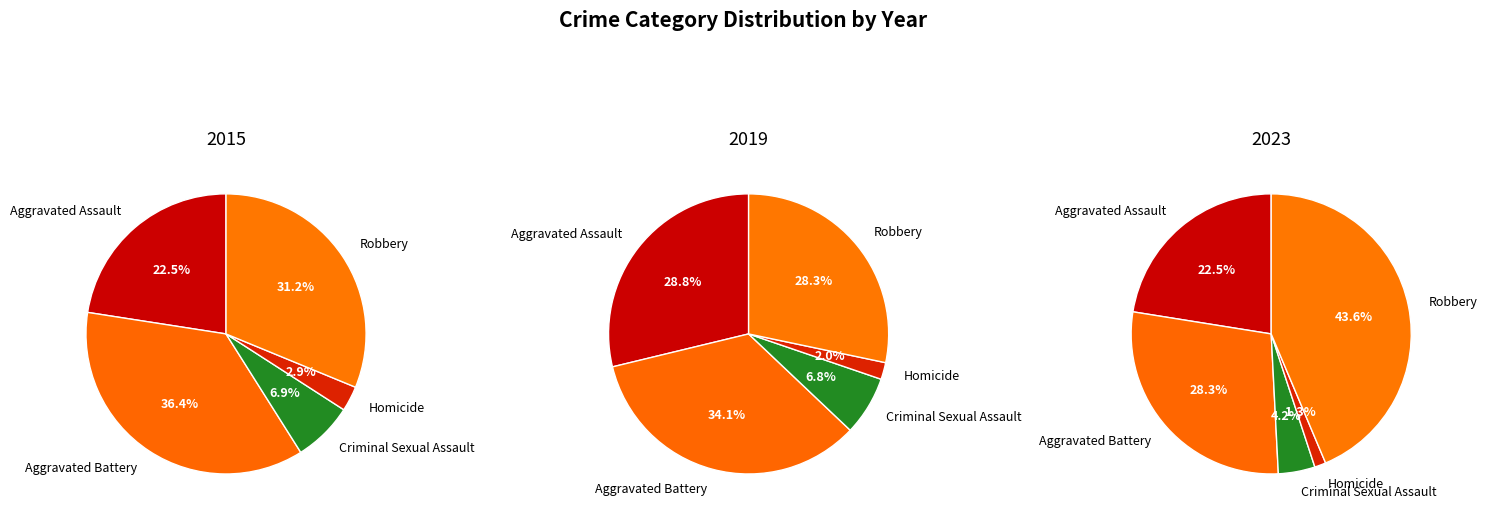

Count the number of slices in the pie.

5